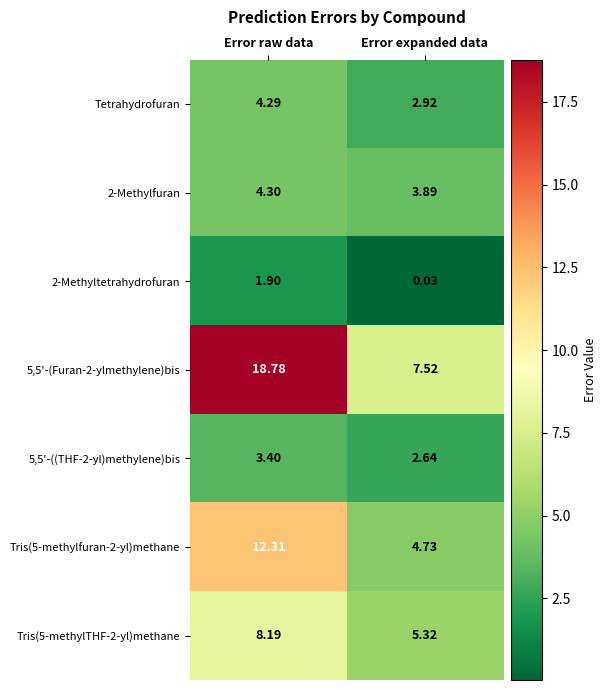

Rank the categories by 5,5'-(Furan-2-ylmethylene)bis value from lowest to highest.

Error expanded data, Error raw data